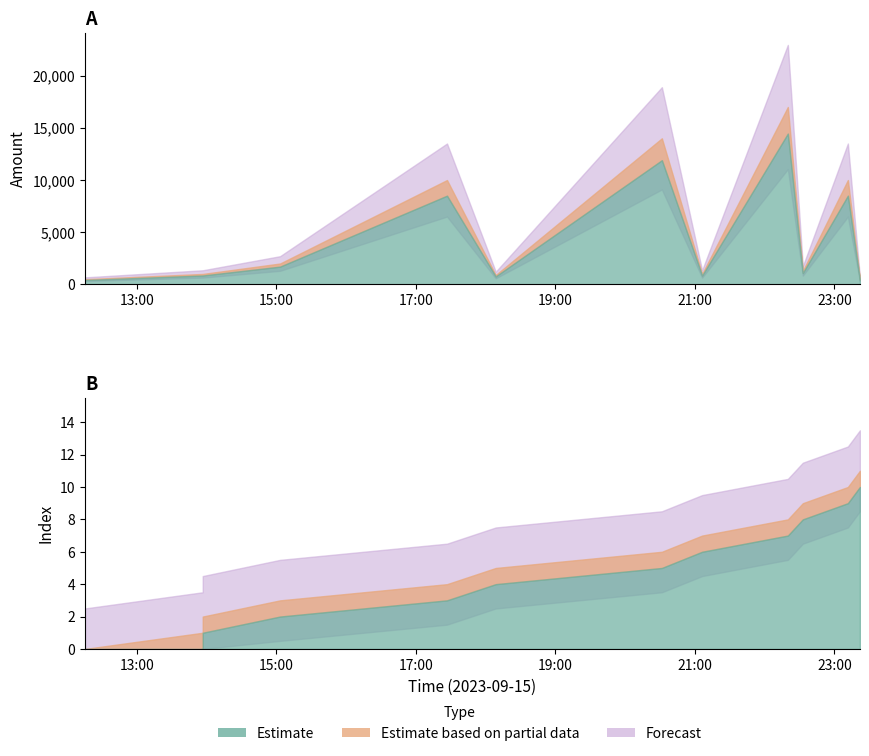

Does the chart display data point markers on the line(s)?

No